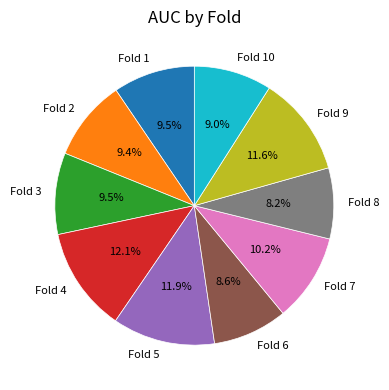

Is the sum of Fold 3 and Fold 8 greater than half?

No